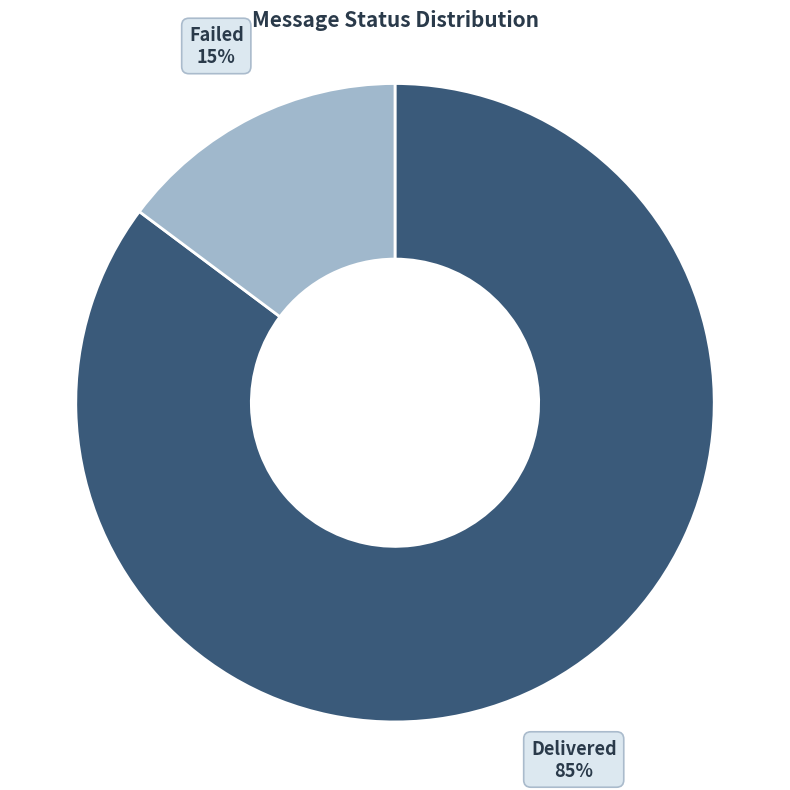

To the nearest percent, what is the average slice percentage?

50%